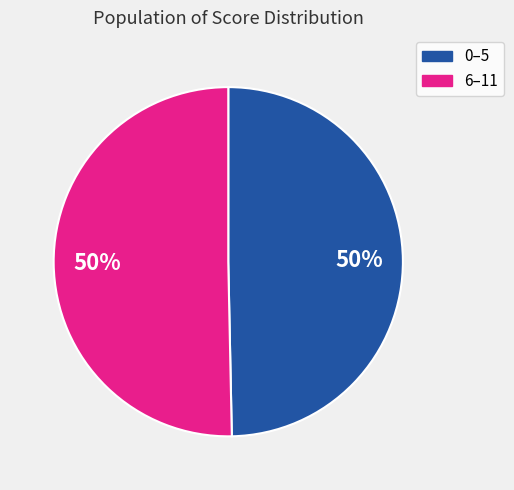

True or false: 6–11 accounts for 43% of the total.

False